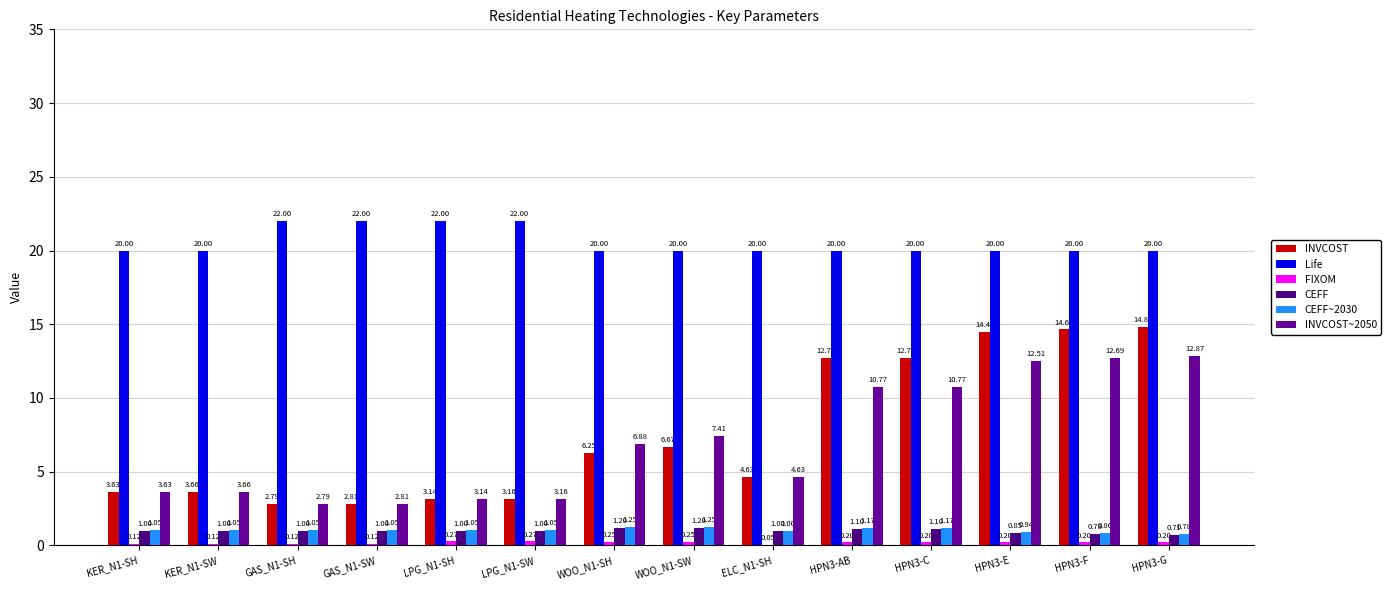

Does the chart contain stacked bars?

No